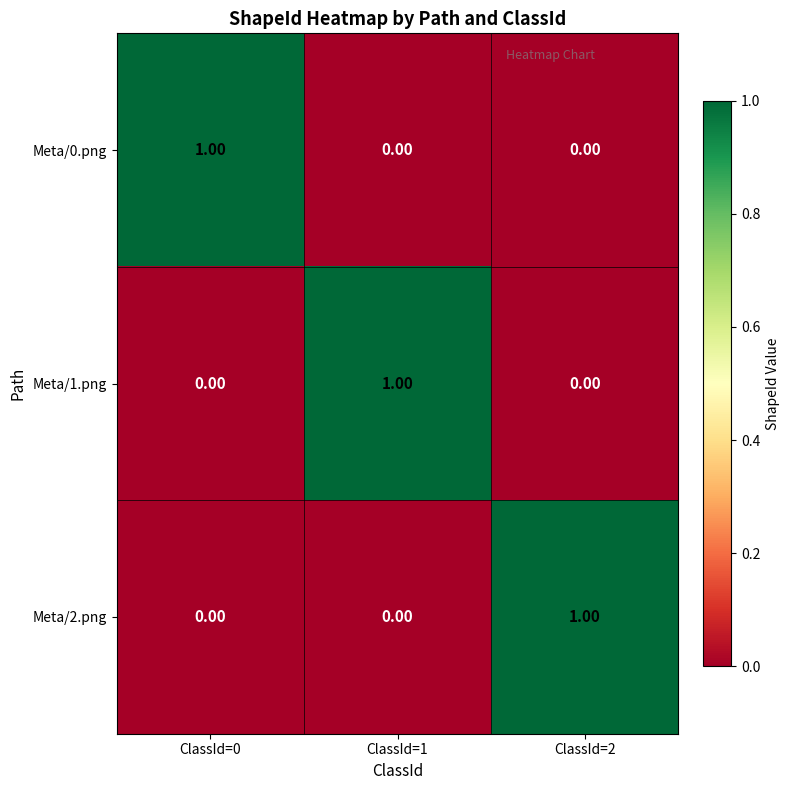

At how many categories does at least one series exceed 0?

3